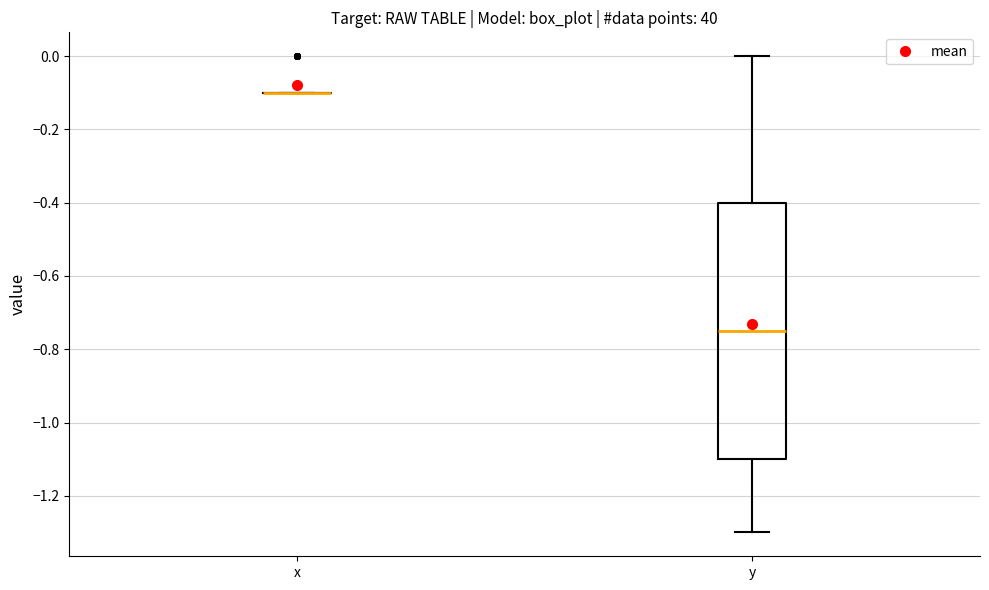

Which box is the tallest, from its lower edge to its upper edge?

y